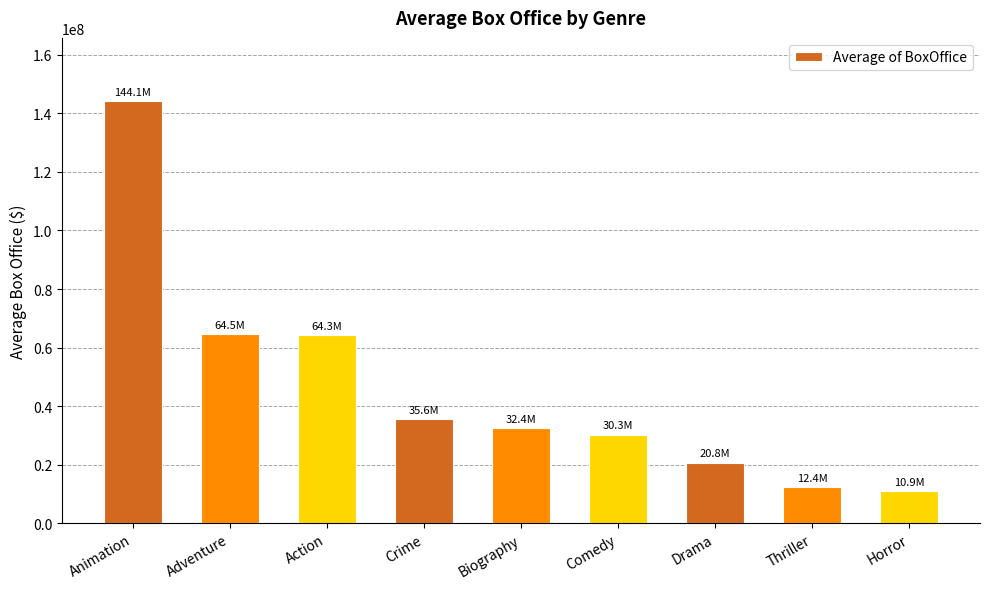

What is the minimum value shown in the chart?

10945899.3